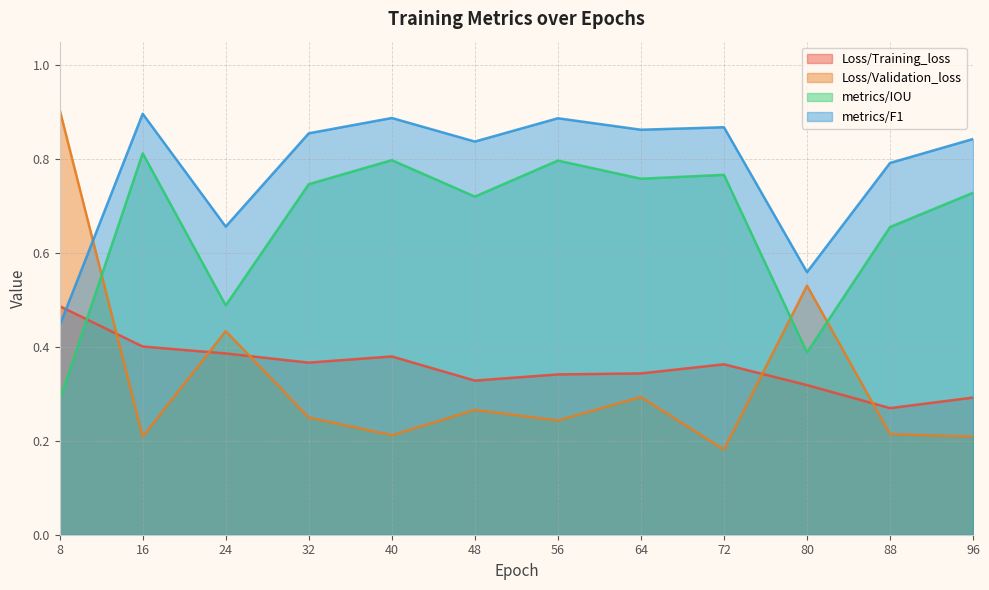

True or false: Loss/Training_loss has more than 2 points higher than both neighbors.

False